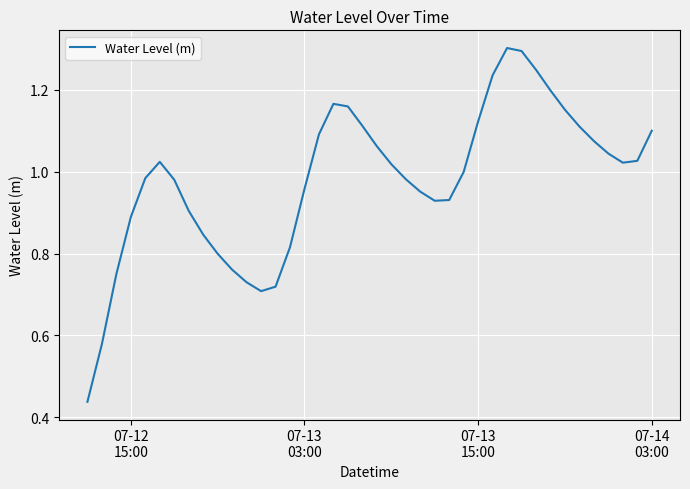

What is the maximum value shown in the chart?

1.3